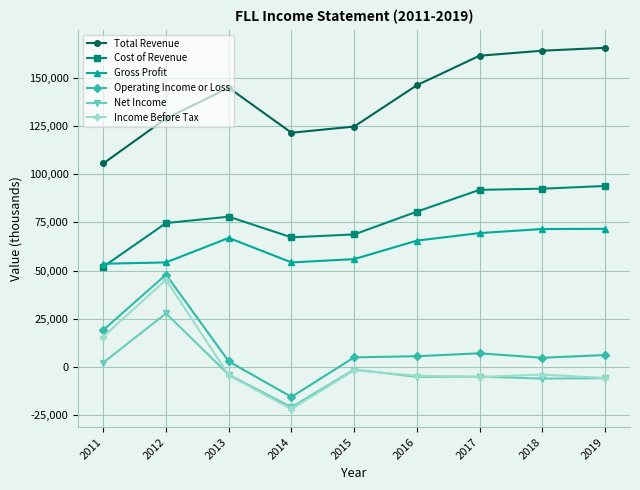

Where is the first local minimum for Income Before Tax?

2014